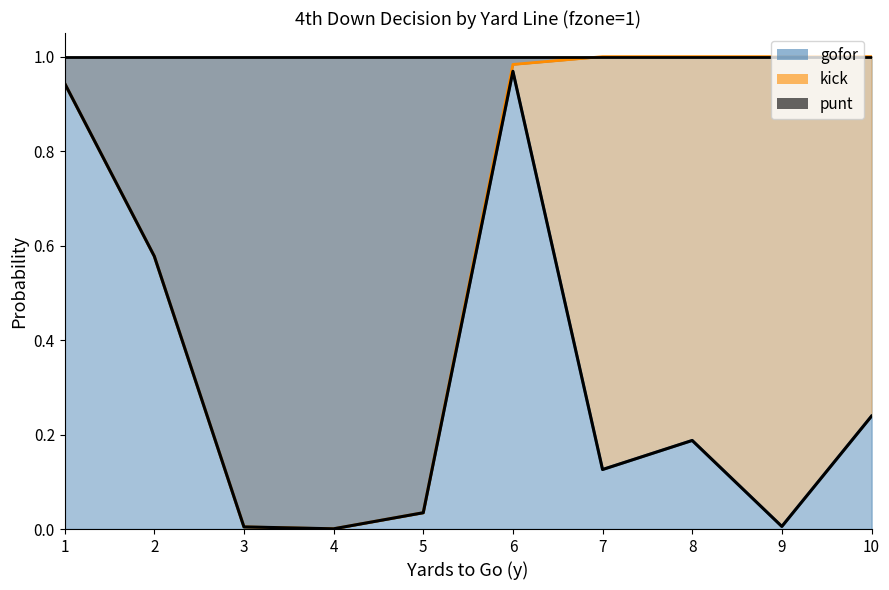

True or false: gofor and punt intersect in this chart.

False